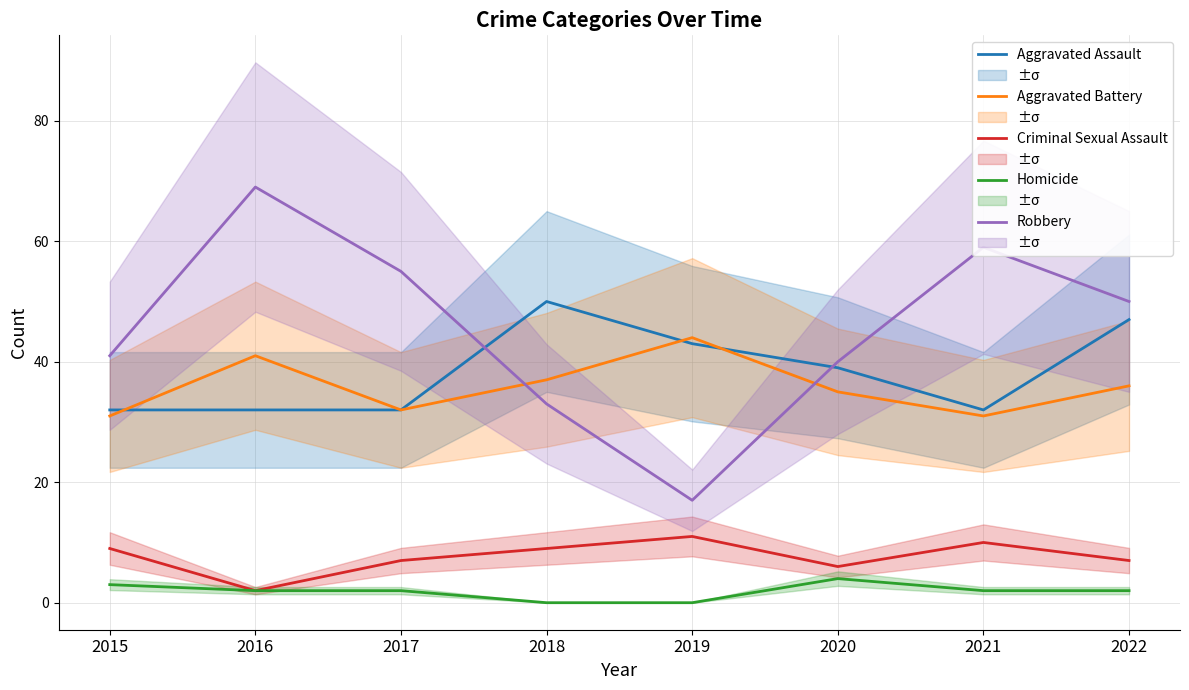

True or false: Aggravated Assault has a value of 30 at 2018.

False